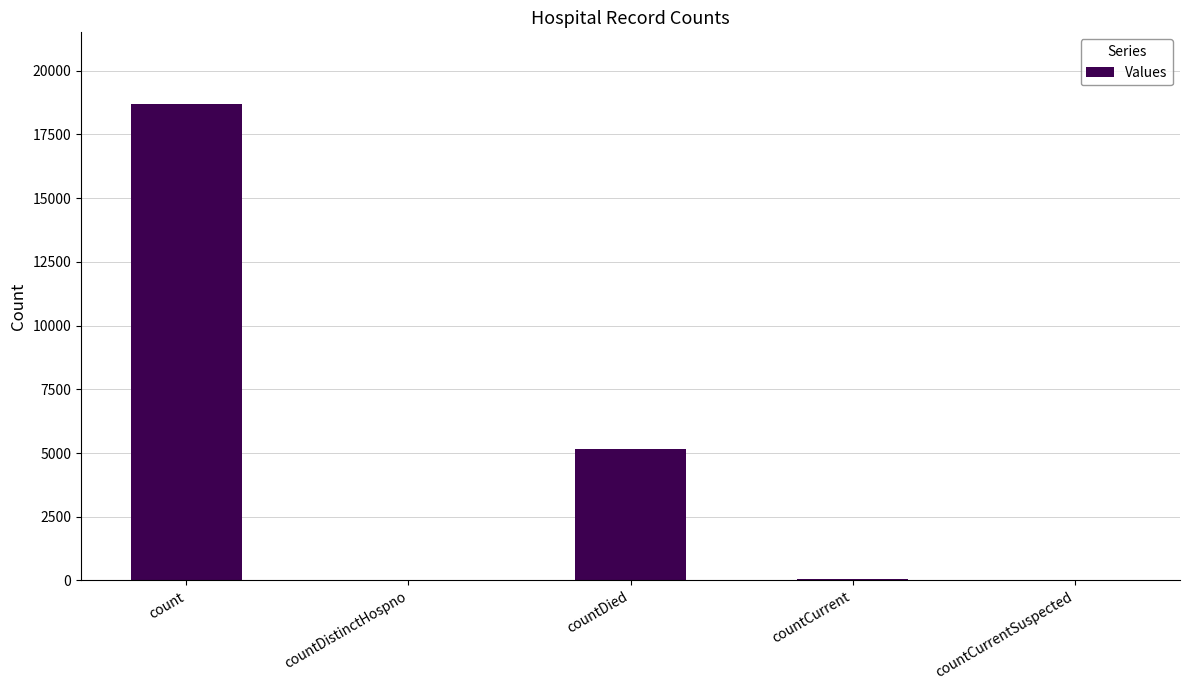

What is the sum of all values?

23957